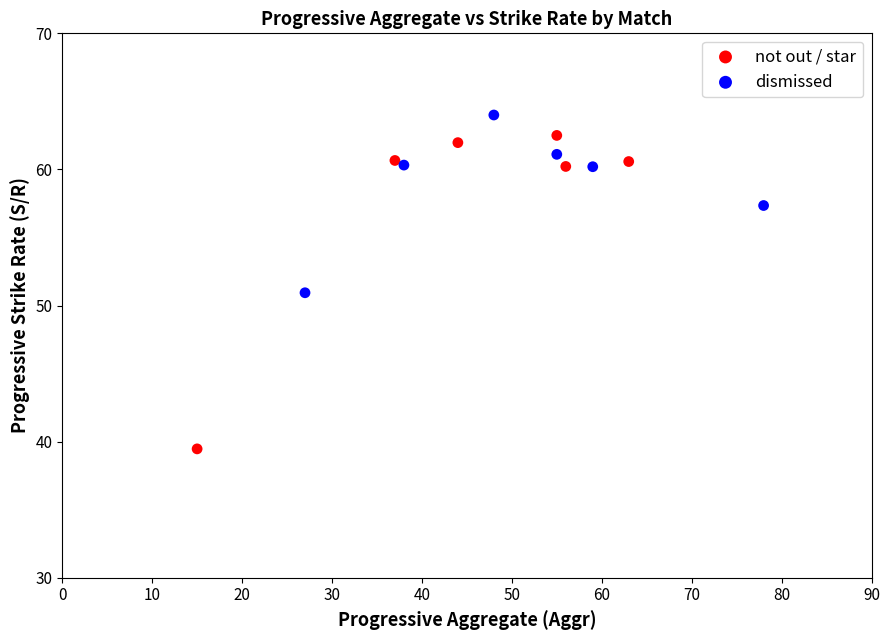

Which series contains the lowest Y value?

not out / star